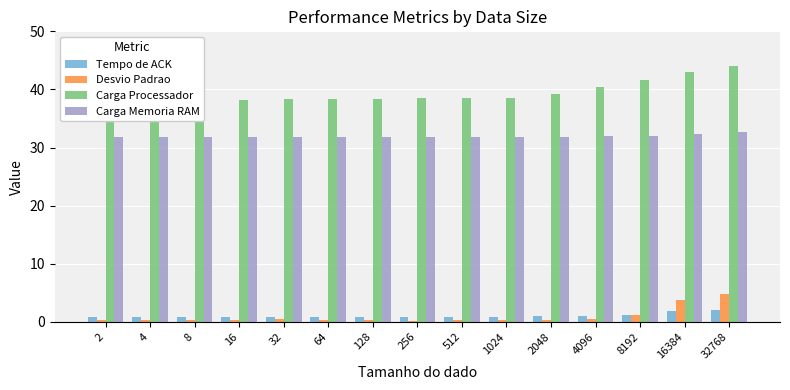

How many bars are there in total?

60